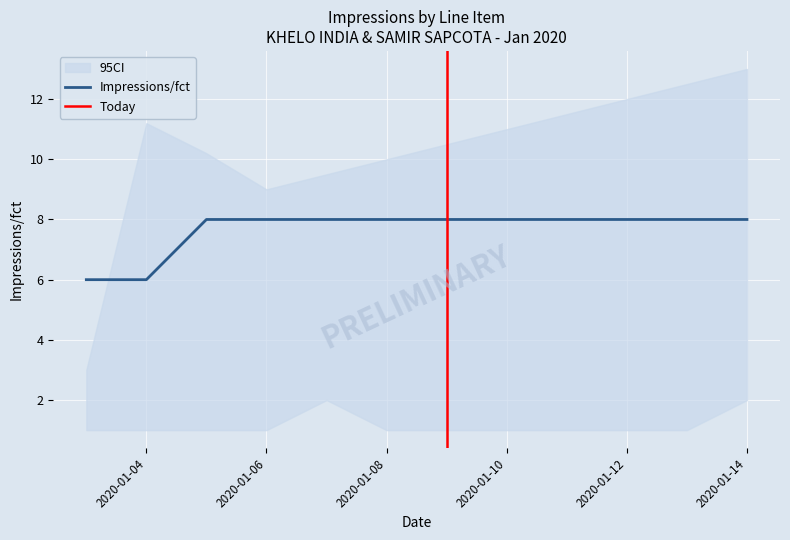

The KHELO_INDIA_10sec series shows 3 at 2020-01-10. True or false?

False